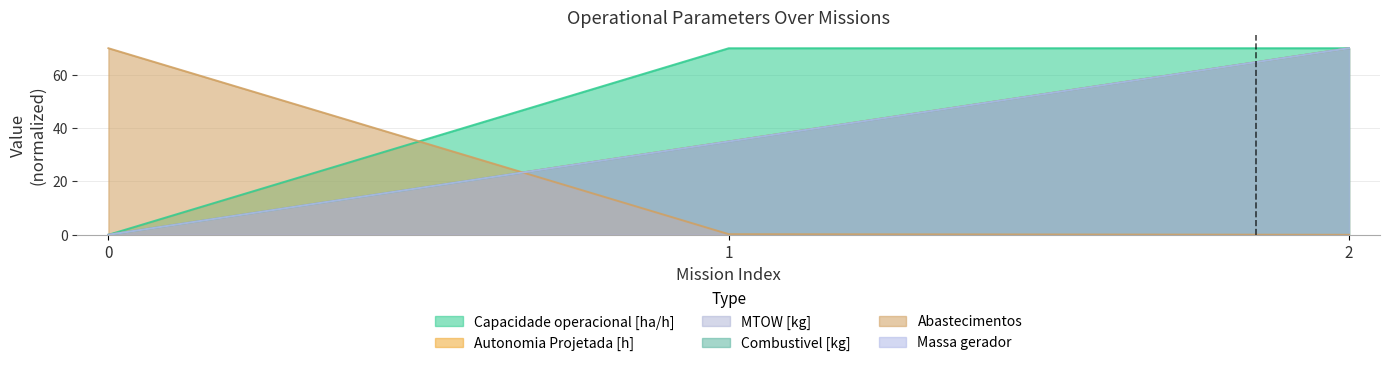

What is the sum of the MTOW [kg] values at 2 and 1?

104.9